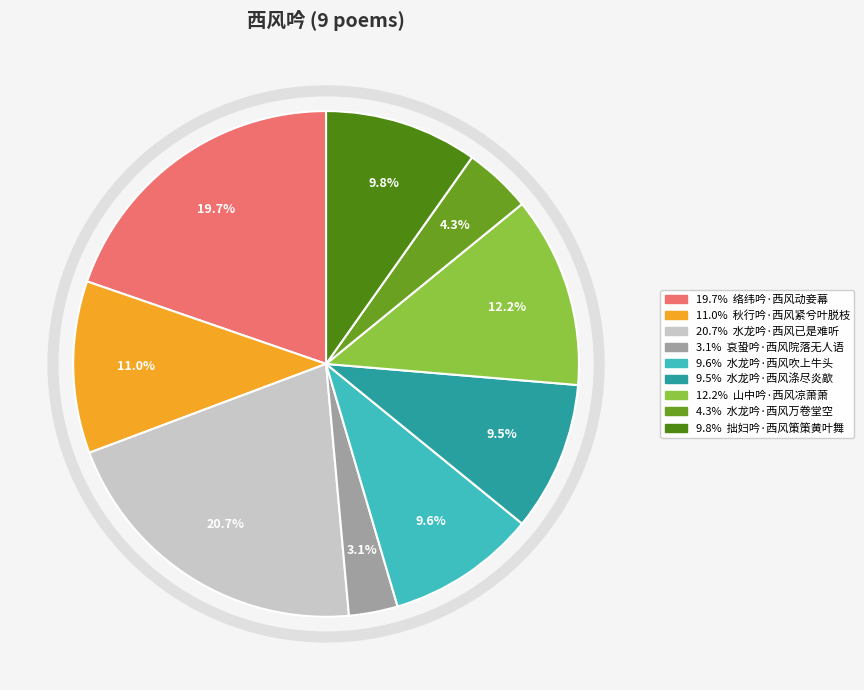

Count the number of slices in the pie.

9